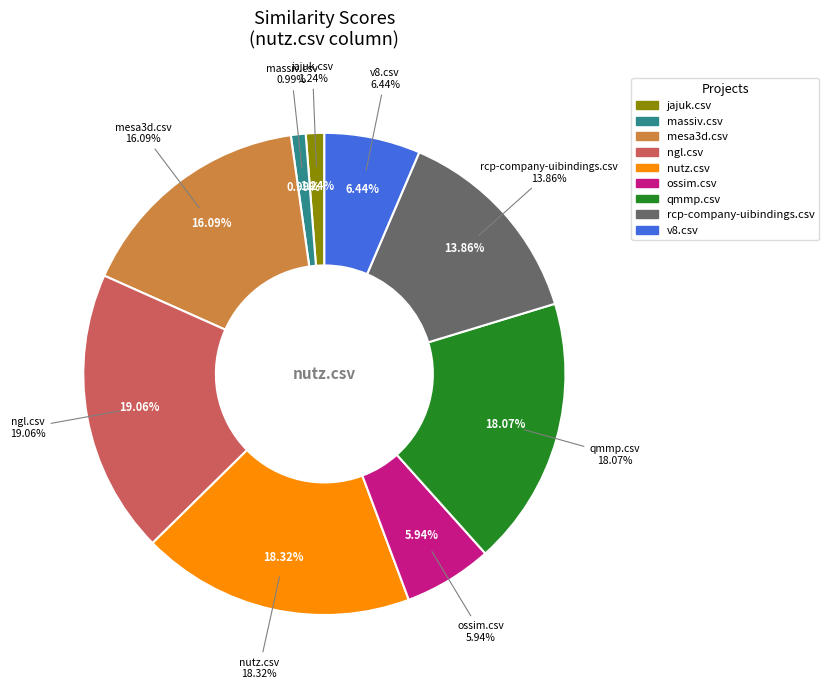

What percentage is the jajuk.csv slice, to the nearest percent?

1%